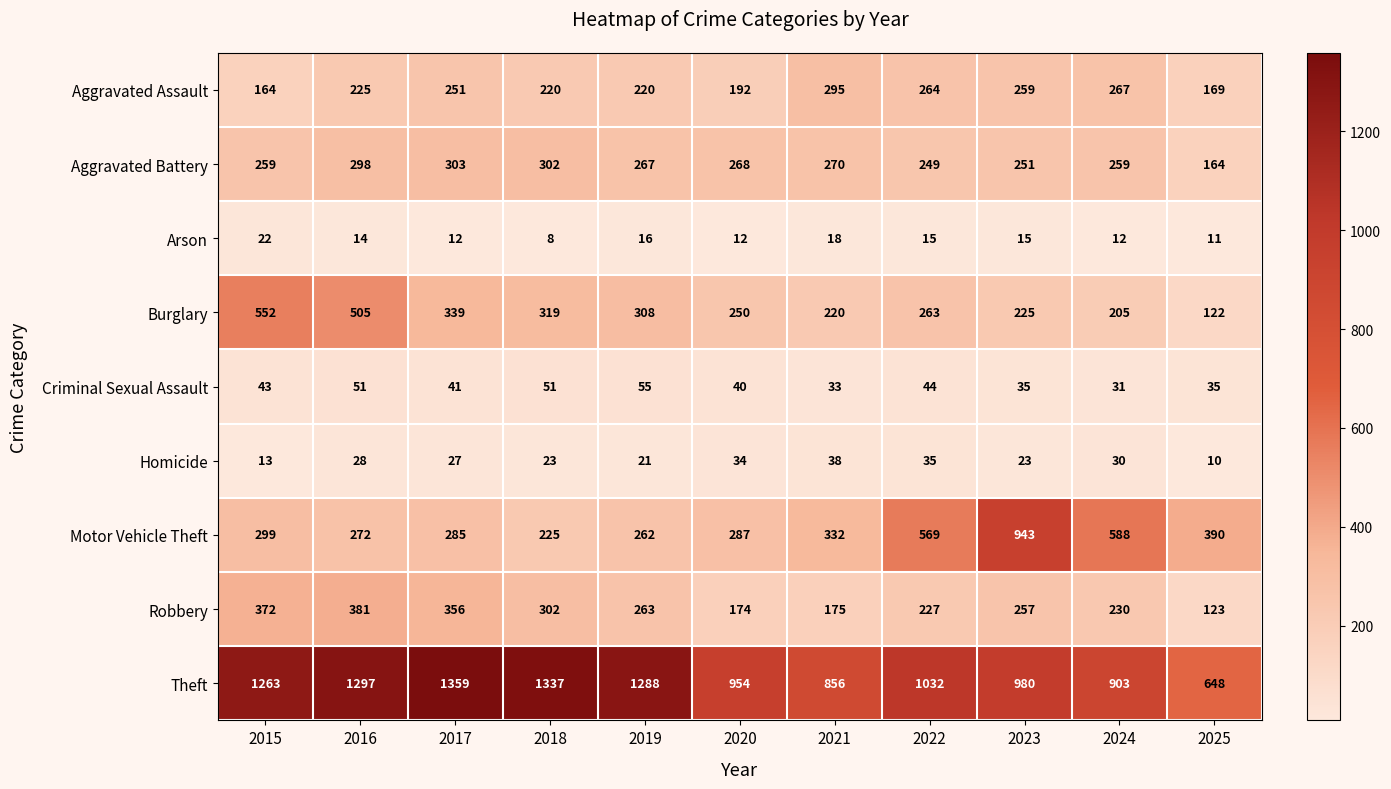

True or false: Theft has a value of 648 at 2025.

True